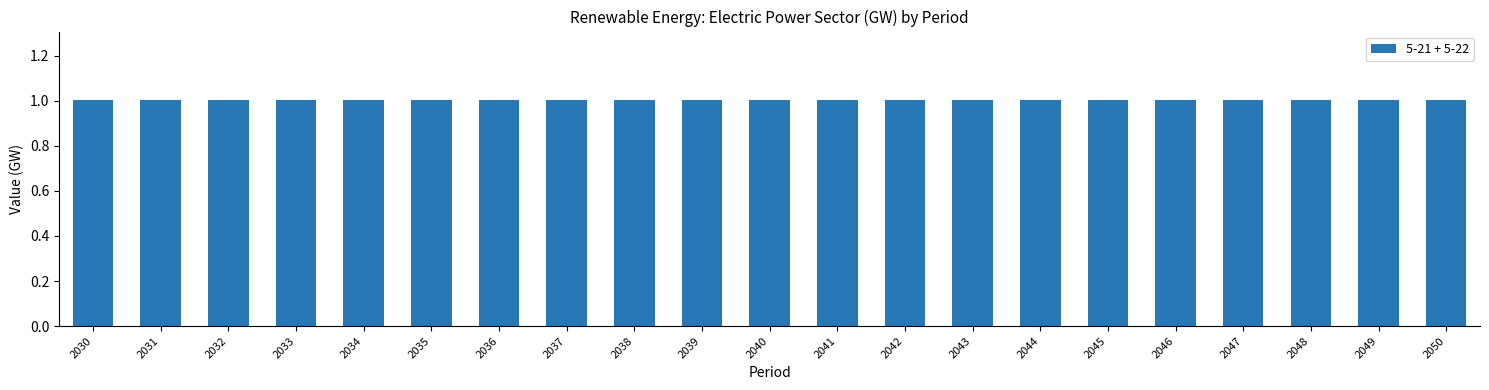

At which label does 5-21 reach its minimum?

2030